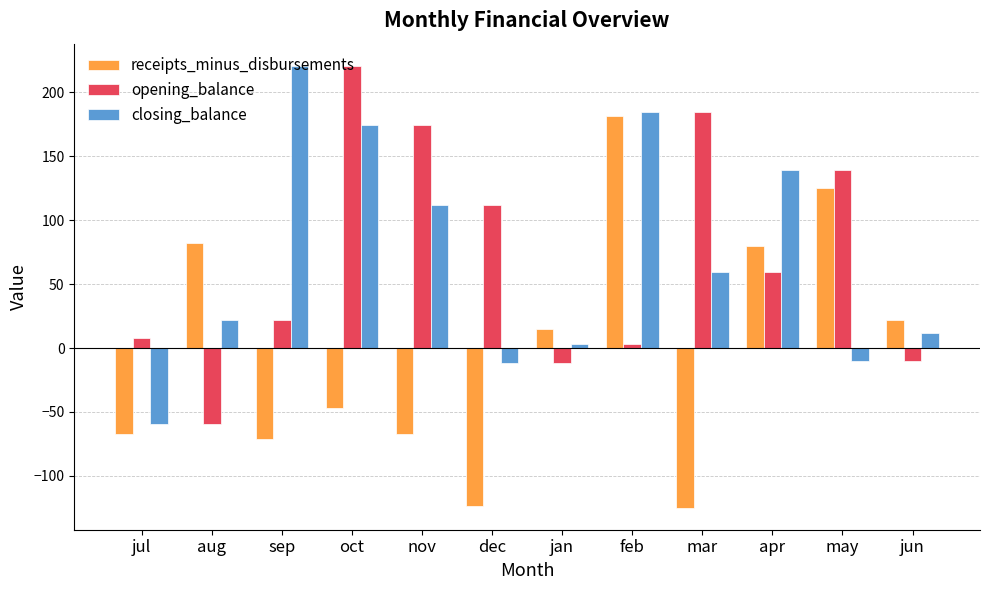

How many data points in receipts_minus_disbursements are less than 14?

6